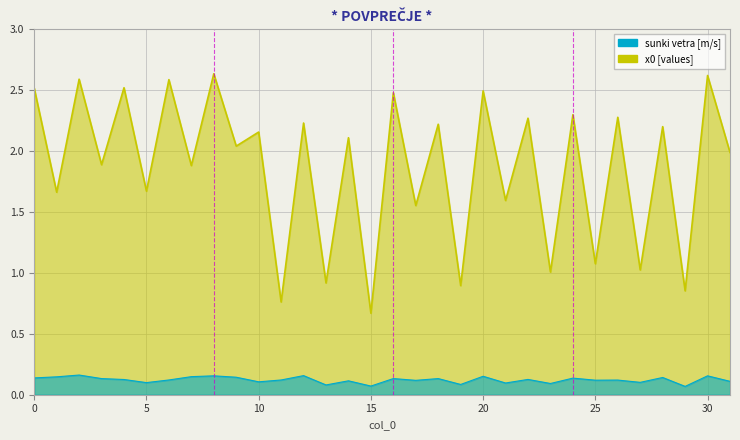

At which label is the value closest to 1?

23